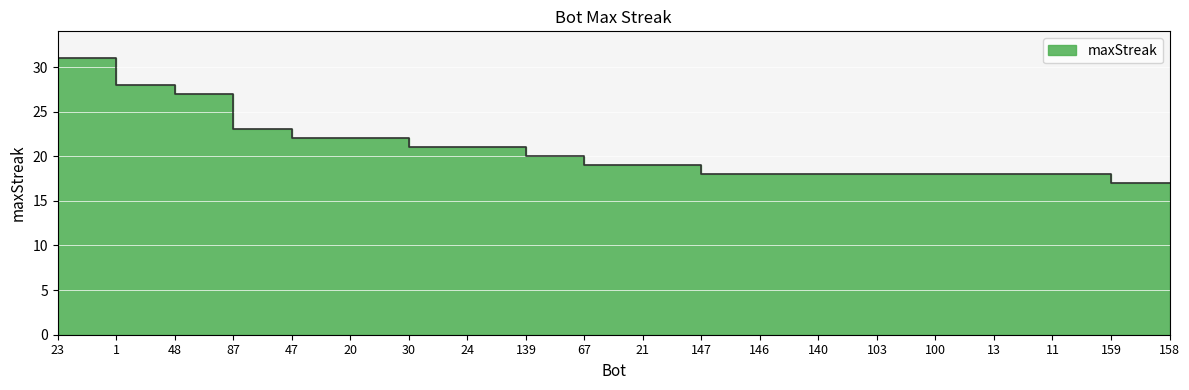

What is the change in value from 20 to 140?

-4